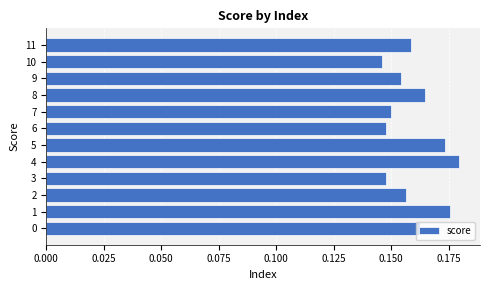

Between 9 and 7, which is larger?

9